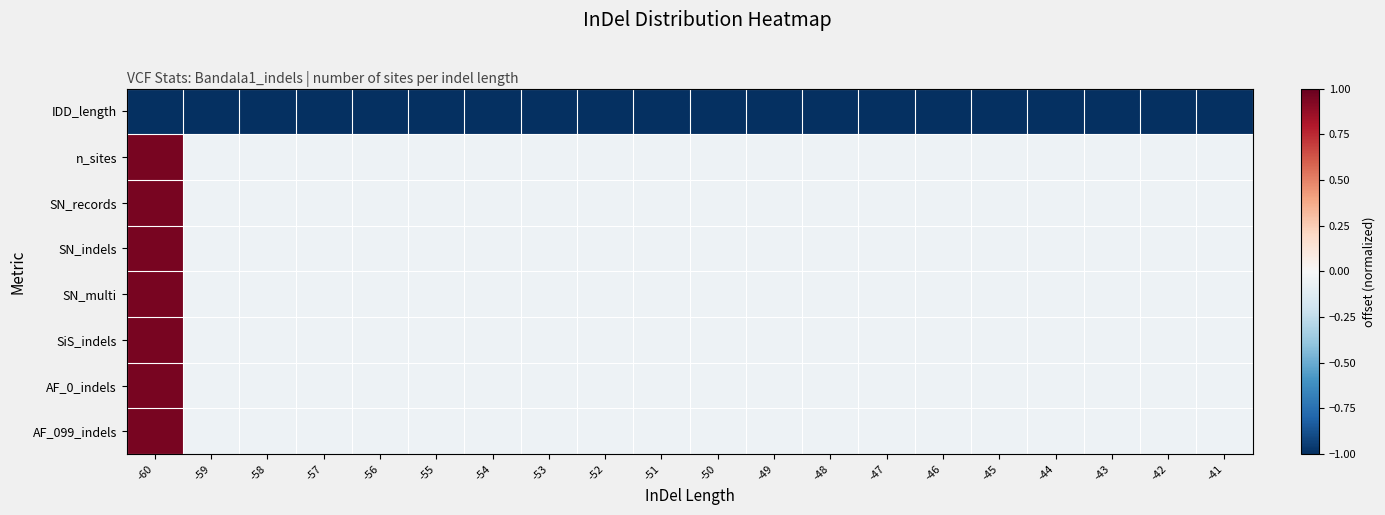

At which category is the sum across all series the highest?

-41